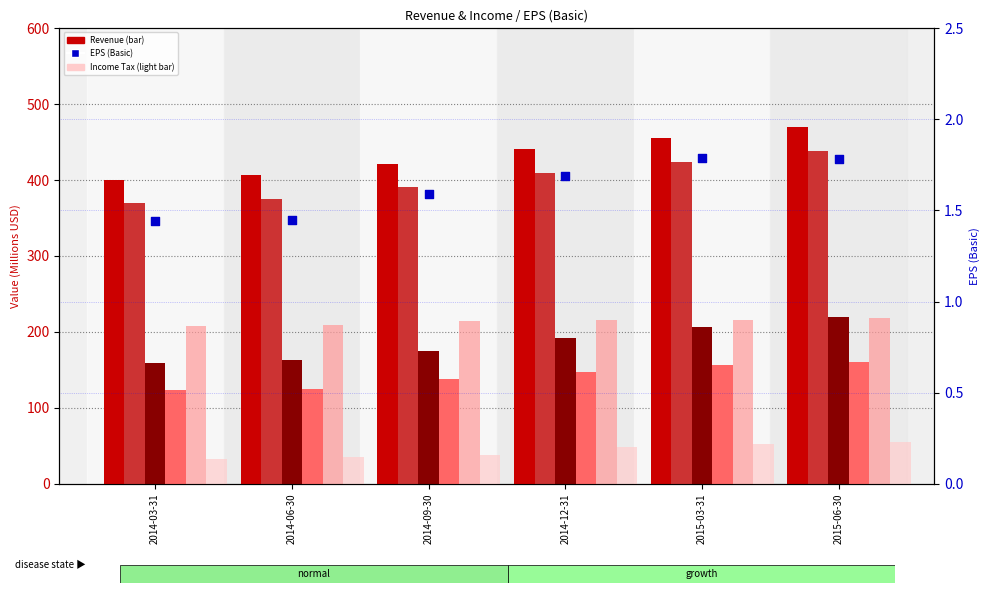

Which series reaches the minimum Y coordinate?

Income Tax Provision